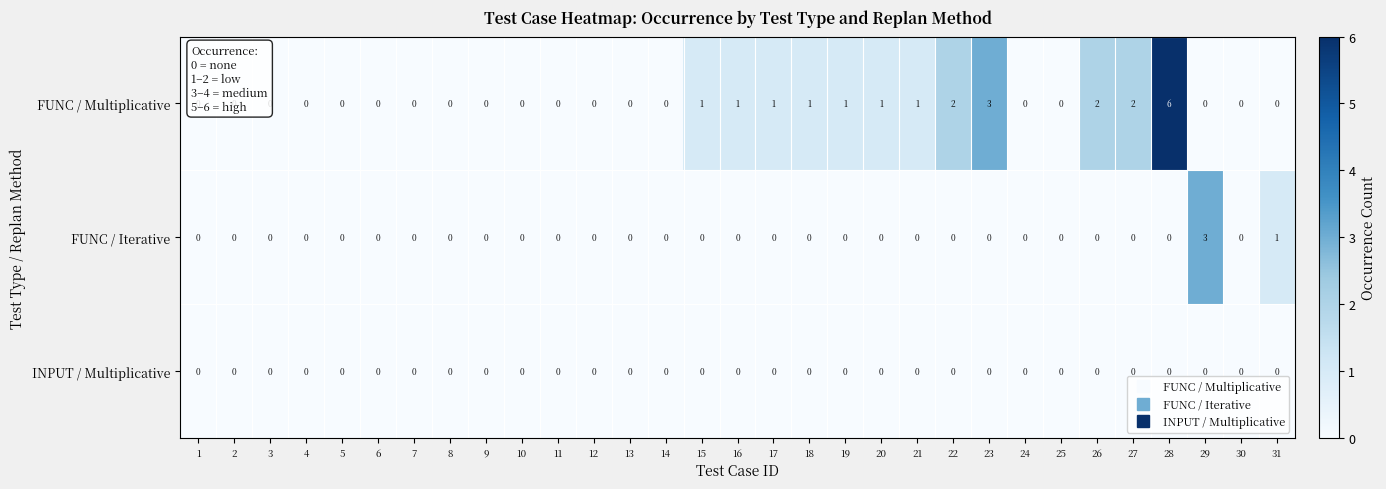

Rank the series by their maximum value, from lowest to highest.

INPUT / Multiplicative, FUNC / Iterative, FUNC / Multiplicative